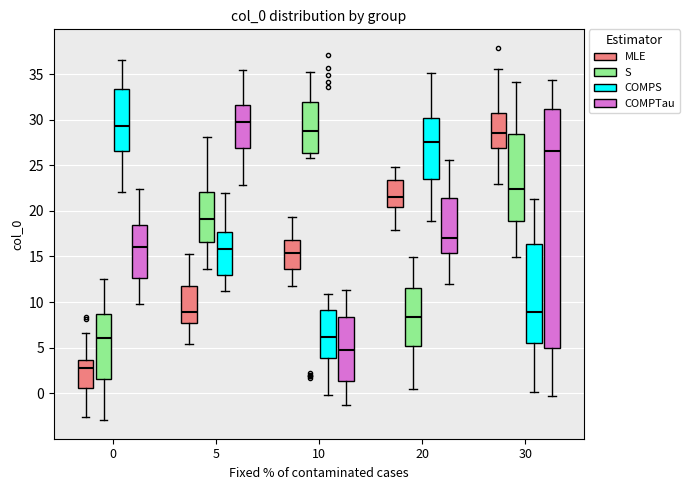

Reading left to right, read every box against the y-axis: the position of its median line, the range the box covers, and the ends of its whiskers. The values are not printed on the chart, so give them approximately, as read against the axis.

0 (MLE): median 2.5, box 0.5 to 3.5, whiskers -2.5 to 6.5
0 (S): median 6.0, box 1.5 to 8.5, whiskers -3.0 to 12.5
0 (COMPS): median 29.5, box 26.5 to 33.5, whiskers 22.0 to 36.5
0 (COMPTau): median 16.0, box 12.5 to 18.5, whiskers 10.0 to 22.5
5 (MLE): median 9.0, box 7.5 to 11.5, whiskers 5.5 to 15.5
5 (S): median 19.0, box 16.5 to 22.0, whiskers 13.5 to 28.0
5 (COMPS): median 16.0, box 13.0 to 17.5, whiskers 11.0 to 22.0
5 (COMPTau): median 30.0, box 27.0 to 31.5, whiskers 23.0 to 35.5
10 (MLE): median 15.5, box 13.5 to 17.0, whiskers 12.0 to 19.5
10 (S): median 28.5, box 26.5 to 32.0, whiskers 26.0 to 35.0
10 (COMPS): median 6.0, box 4.0 to 9.0, whiskers 0.0 to 11.0
10 (COMPTau): median 5.0, box 1.5 to 8.5, whiskers -1.0 to 11.5
20 (MLE): median 21.5, box 20.5 to 23.5, whiskers 18.0 to 25.0
20 (S): median 8.5, box 5.0 to 11.5, whiskers 0.5 to 15.0
20 (COMPS): median 27.5, box 23.5 to 30.0, whiskers 19.0 to 35.0
20 (COMPTau): median 17.0, box 15.5 to 21.5, whiskers 12.0 to 25.5
30 (MLE): median 28.5, box 27.0 to 30.5, whiskers 23.0 to 35.5
30 (S): median 22.5, box 19.0 to 28.5, whiskers 15.0 to 34.0
30 (COMPS): median 9.0, box 5.5 to 16.5, whiskers 0.0 to 21.5
30 (COMPTau): median 26.5, box 5.0 to 31.0, whiskers -0.5 to 34.5